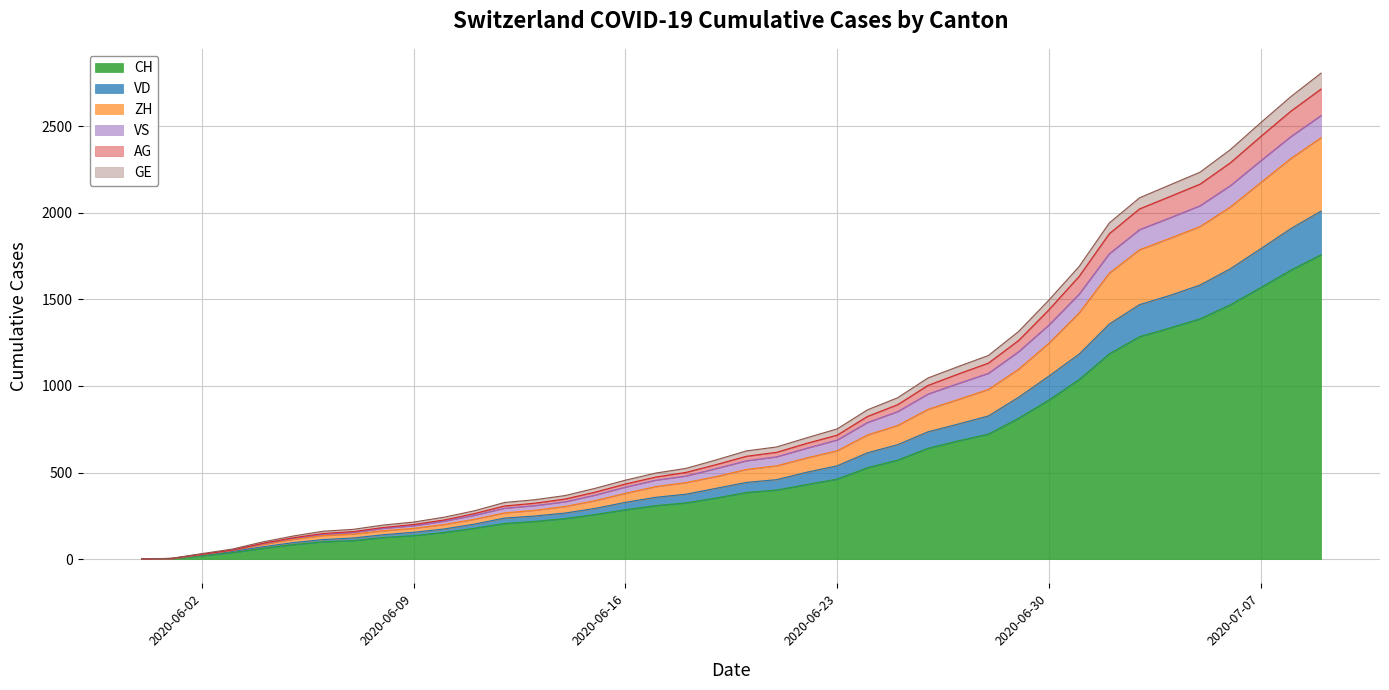

Which category has the lowest value in the AG series?

2020-05-31